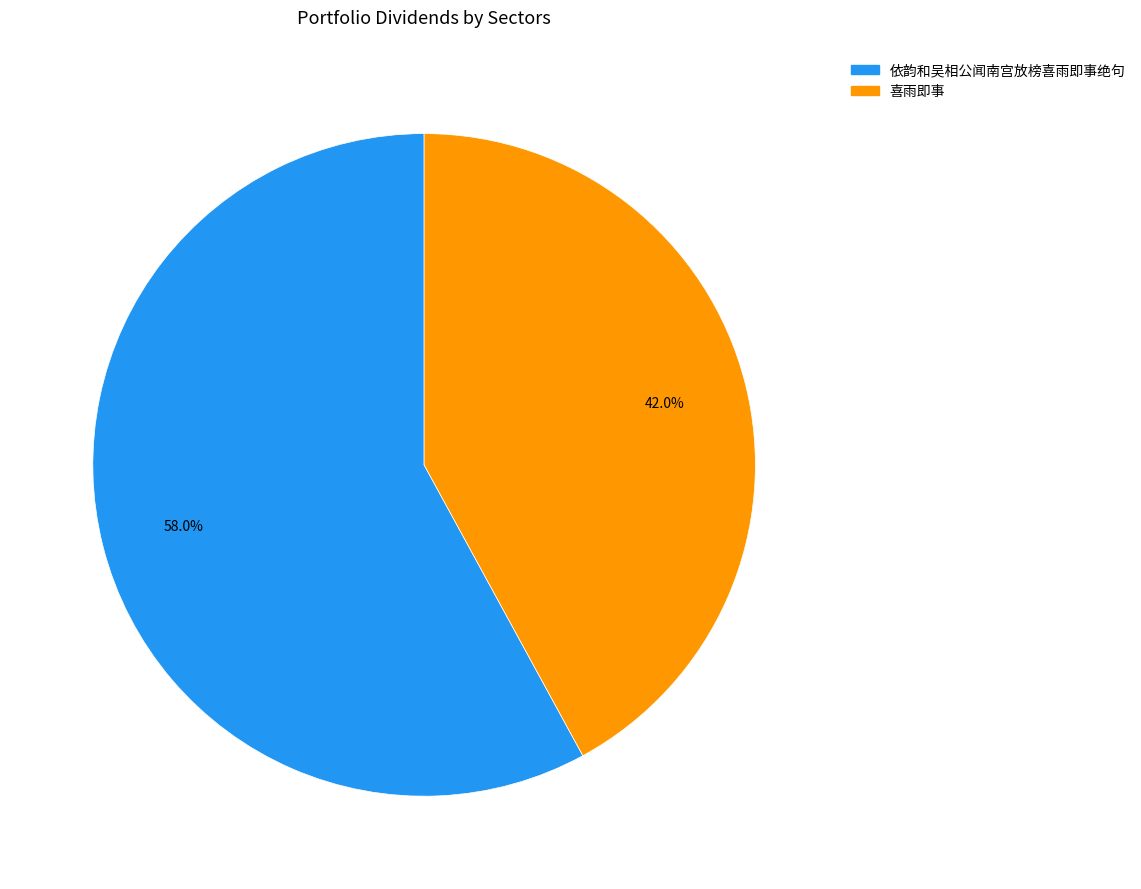

Between 依韵和吴相公闻南宫放榜喜雨即事绝句 and 喜雨即事, which is larger?

依韵和吴相公闻南宫放榜喜雨即事绝句